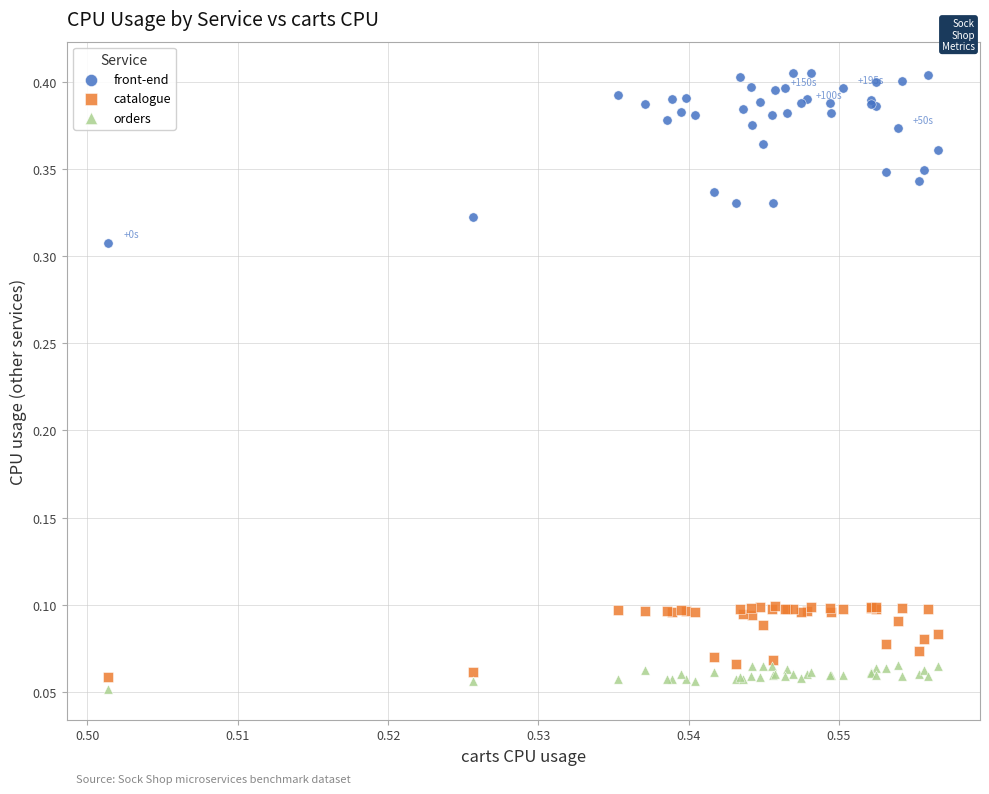

Which series has the widest spread of Y values?

front-end